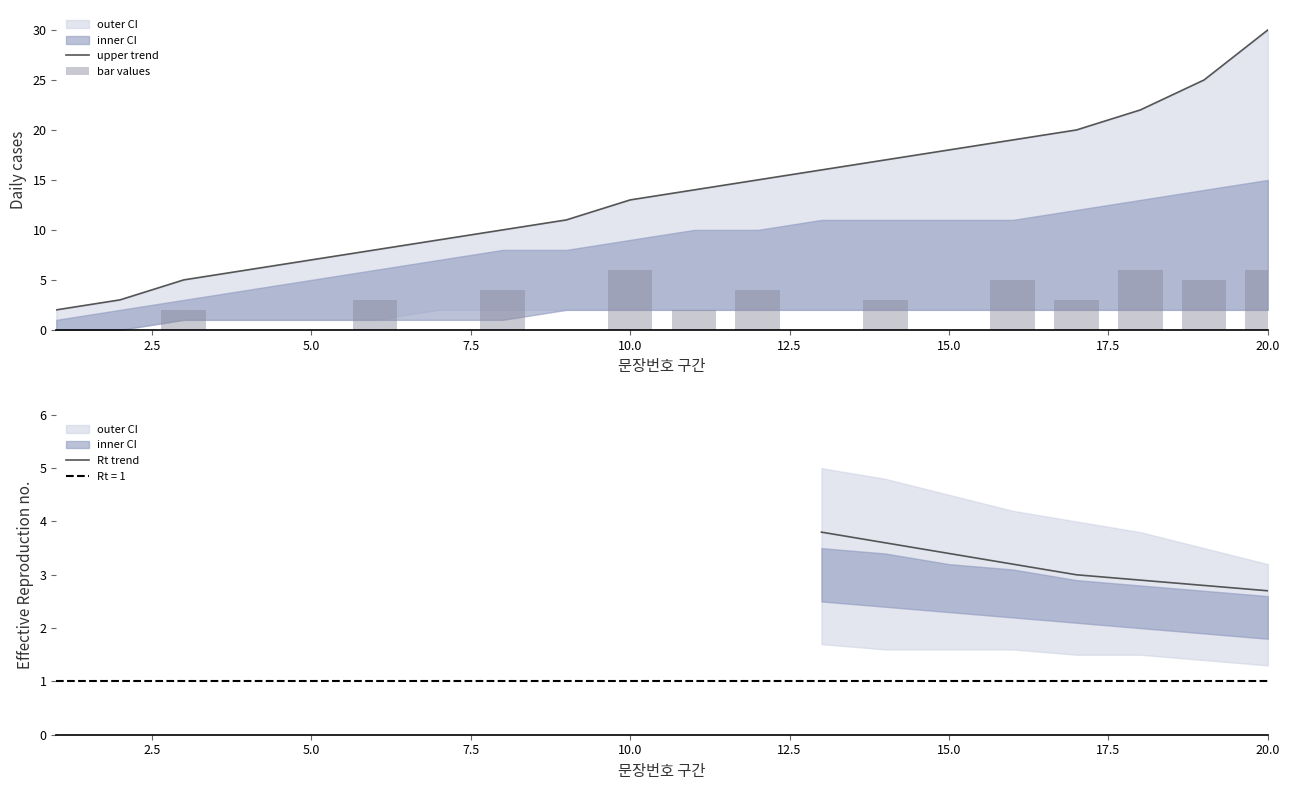

The value of mid_upper at 1 is 1. True or false?

False